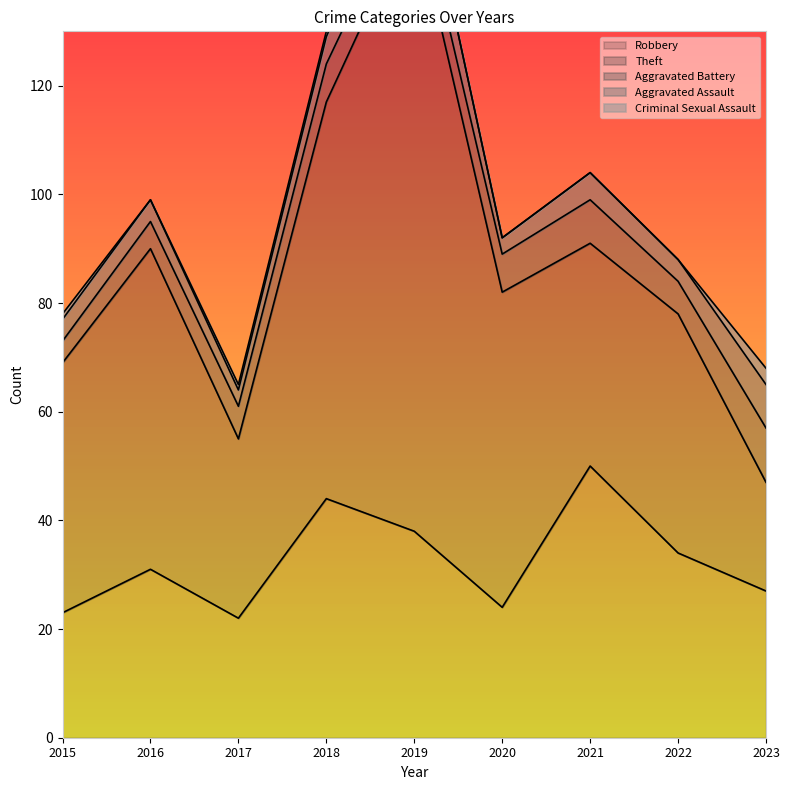

Which series has the largest range (max minus min)?

Theft